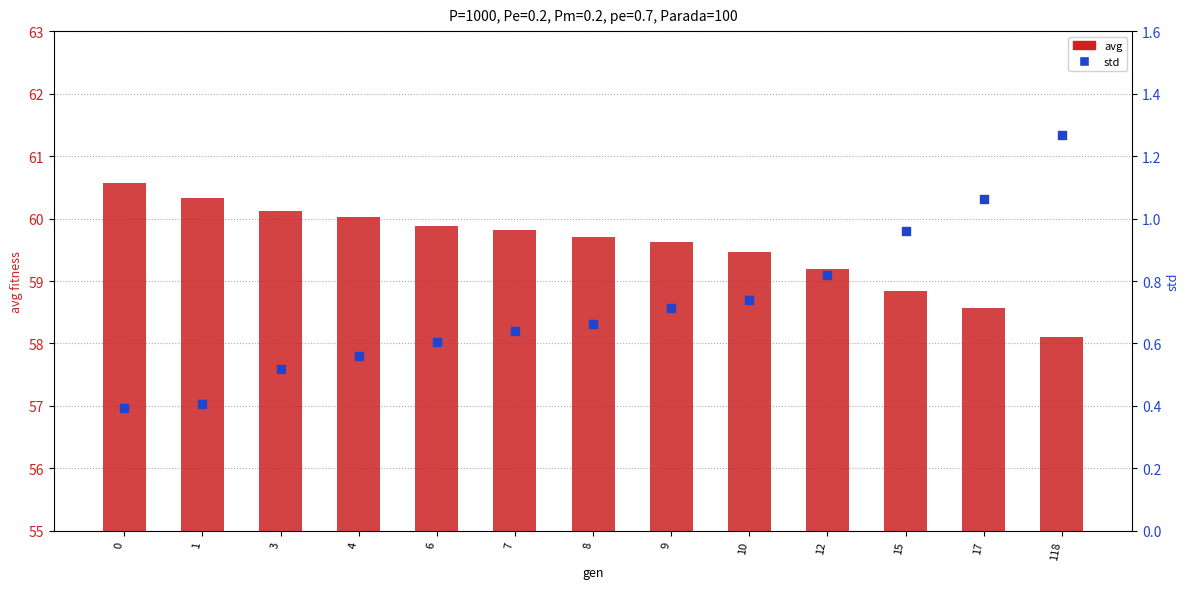

Which series reaches the minimum Y coordinate?

std